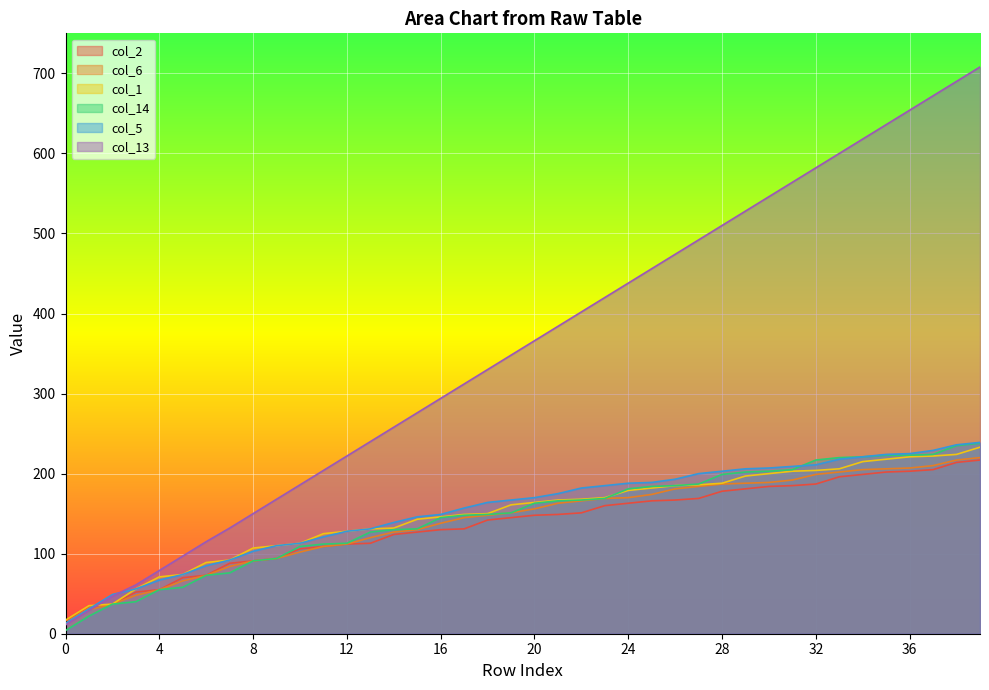

True or false: col_13 has a value of 708 at 39.

True